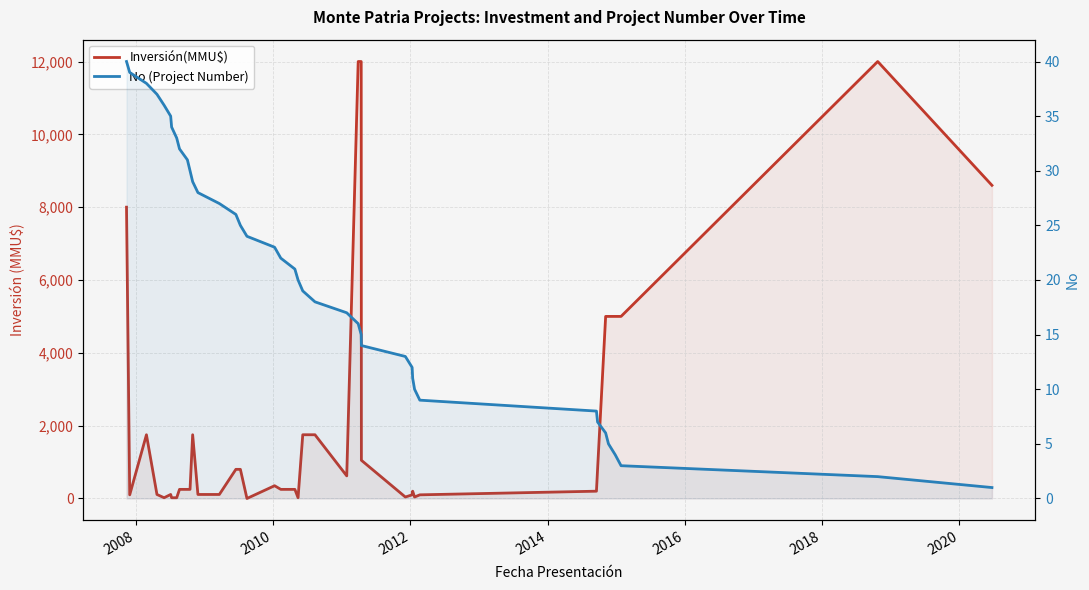

How many lines are shown in the chart?

2